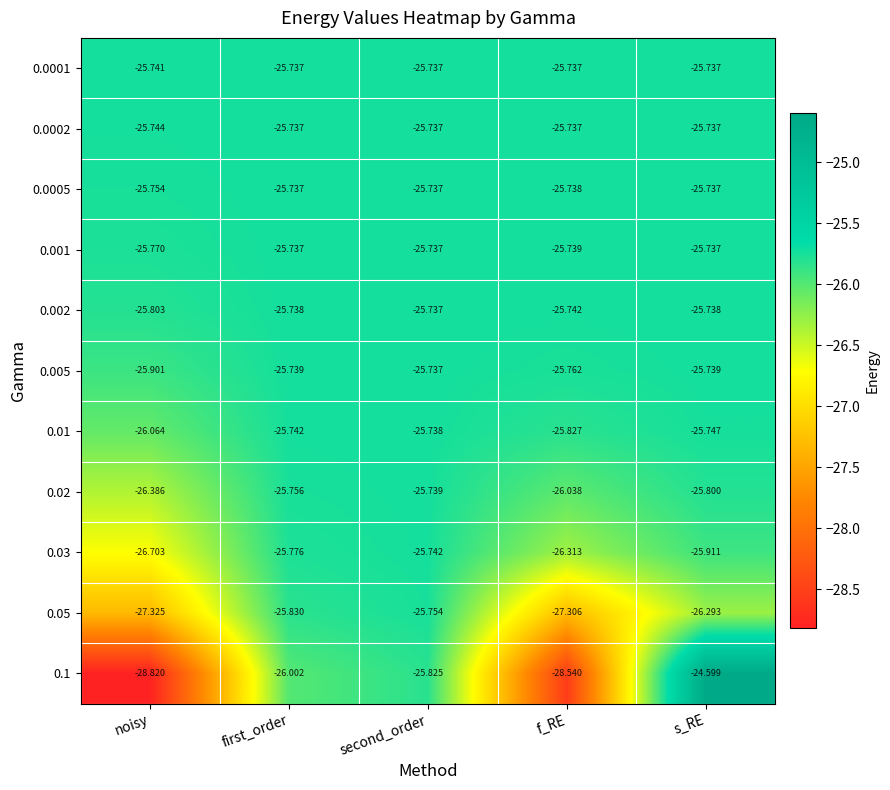

What is the total value across all series at f_RE?

-288.5